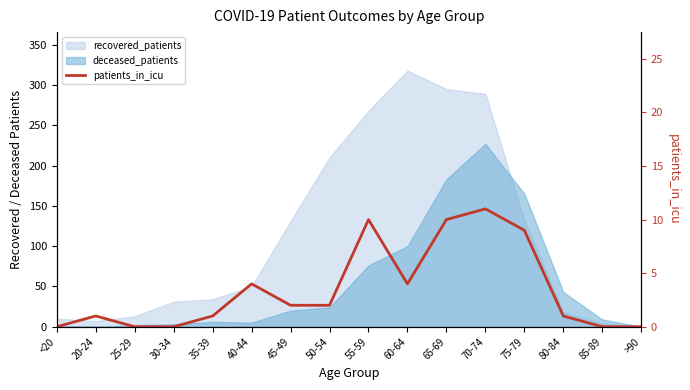

What is the difference between the second highest and second lowest values?

10